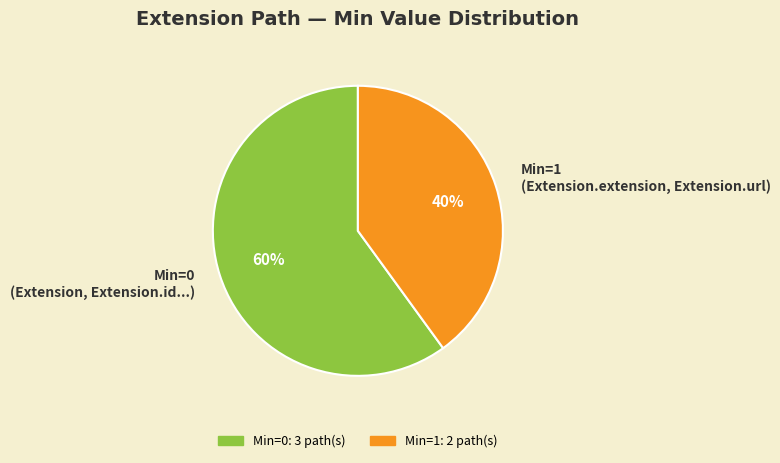

Which category has the smallest portion of the pie?

Min=1 (Extension.extension, Extension.url)